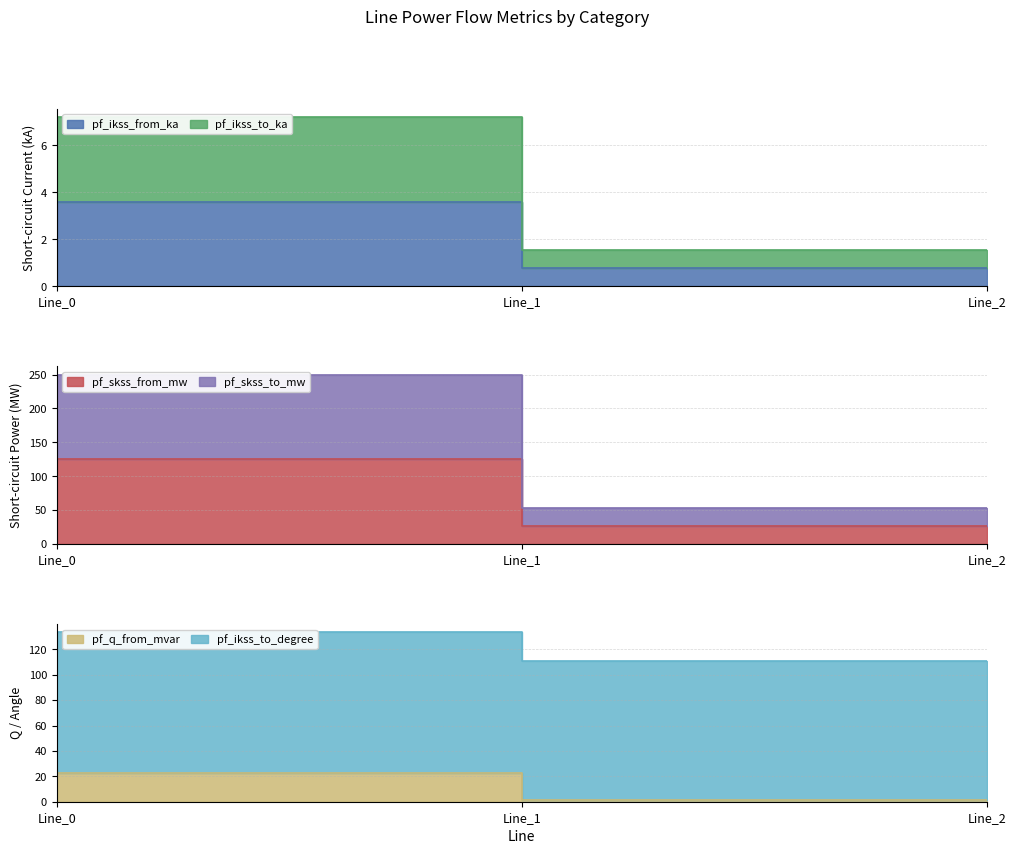

What are all the series names shown in the legend?

pf_ikss_from_ka, pf_ikss_to_ka, pf_skss_from_mw, pf_skss_to_mw, pf_q_from_mvar, pf_ikss_to_degree